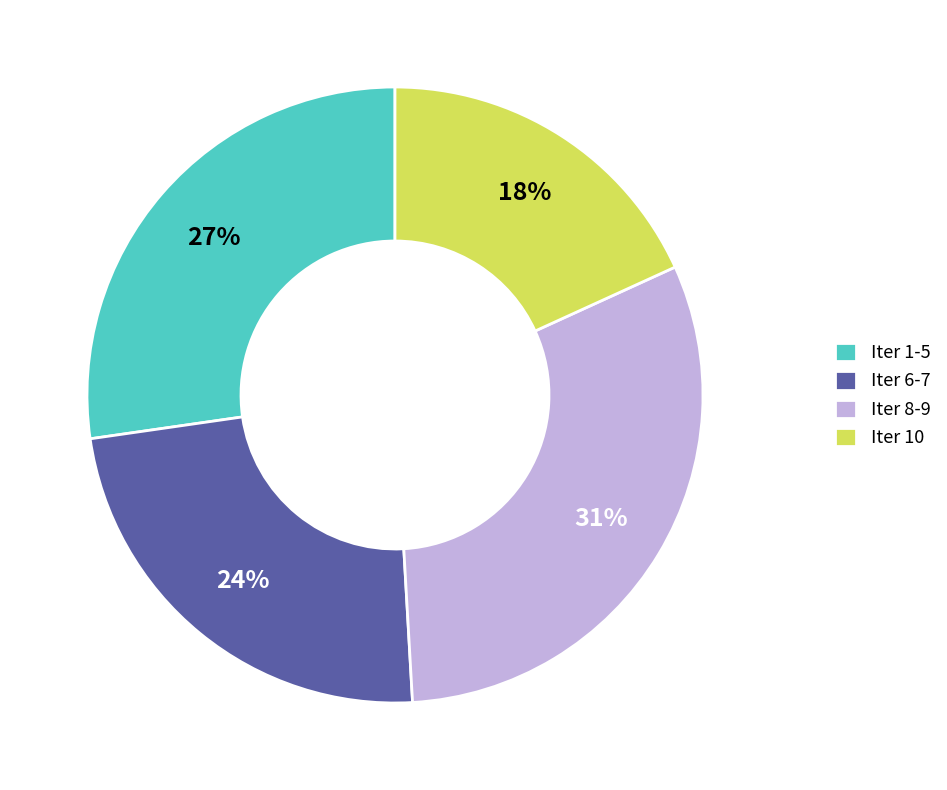

True or false: Iter 10 accounts for 18% of the total.

True